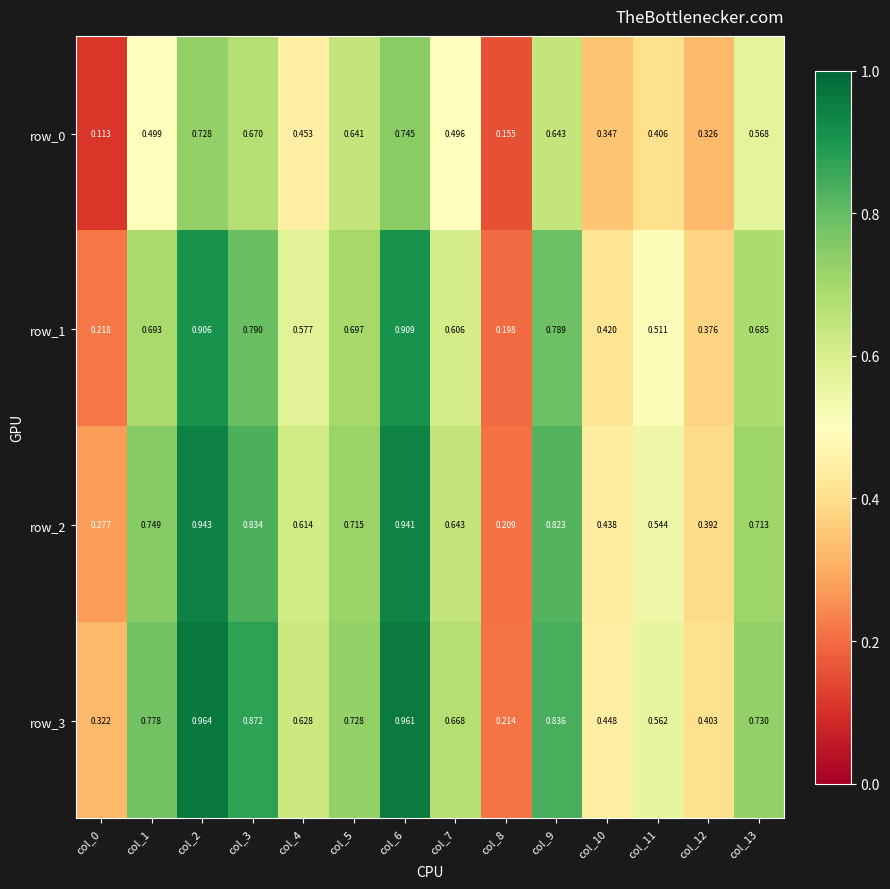

The row_1 series shows 1.1 at col_13. True or false?

False